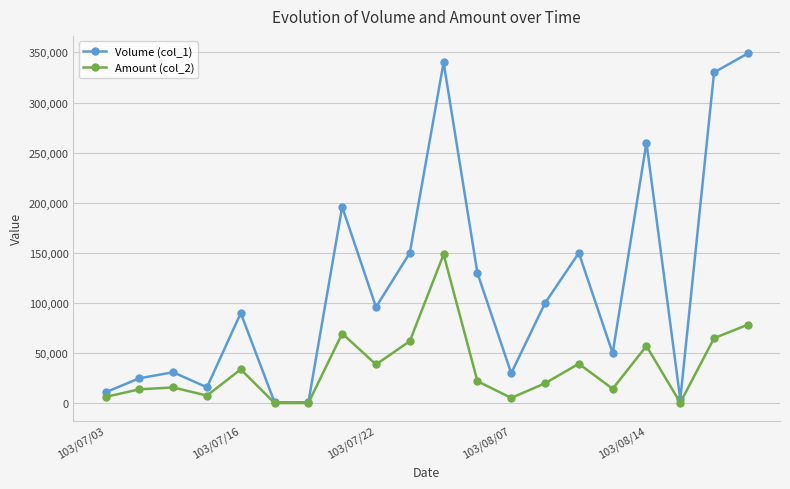

True or false: Amount (col_2) has more than 1 points higher than both neighbors.

True